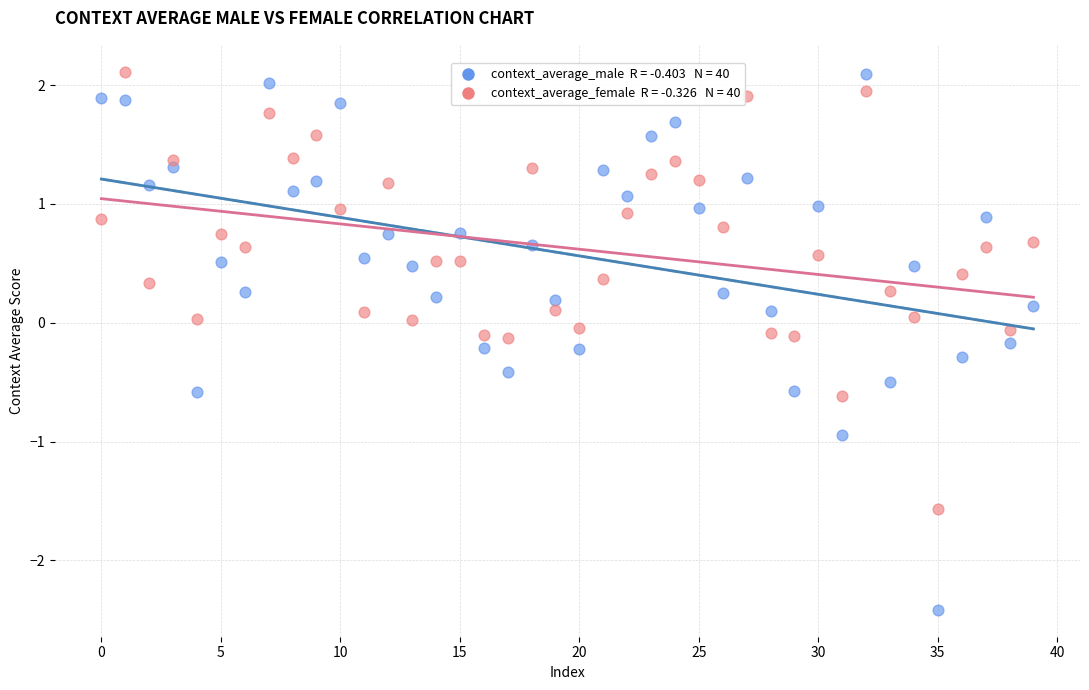

Across all data points, what is the range of Y values (max minus min)?

4.5